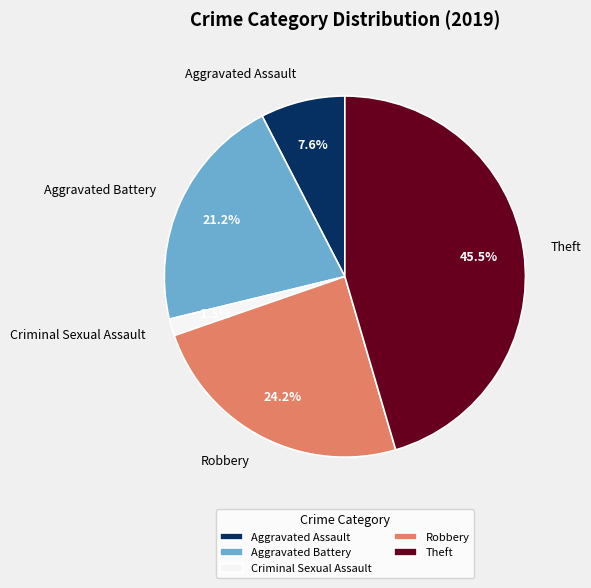

Combined, what portion of the pie is Aggravated Assault and Aggravated Battery?

28.8%